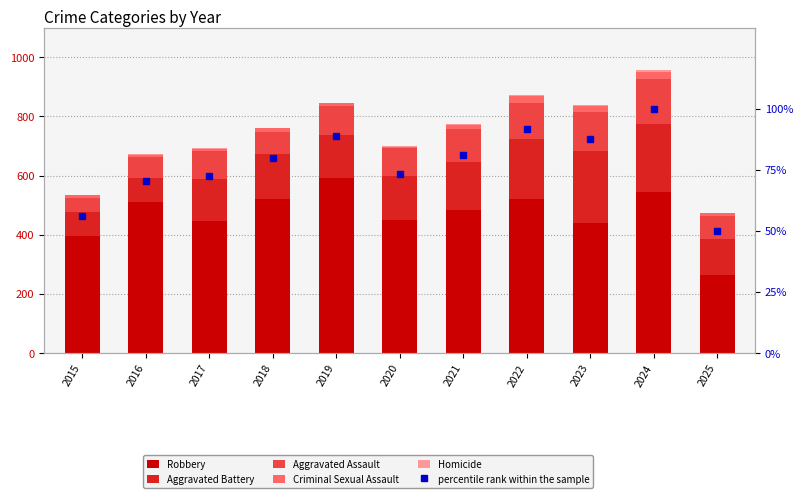

Reading right to left, what are all the values shown in this chart?

Robbery: 2025=262.0	2024=543.0	2023=440.0	2022=521.0	2021=484.0	2020=450.0	2019=591.0	2018=520.0	2017=446.0	2016=510.0	2015=395.0
Aggravated Battery: 2025=125.0	2024=232.0	2023=244.0	2022=202.0	2021=163.0	2020=150.0	2019=148.0	2018=152.0	2017=142.0	2016=82.0	2015=82.0
Aggravated Assault: 2025=75.0	2024=153.0	2023=130.0	2022=121.0	2021=110.0	2020=94.0	2019=98.0	2018=77.0	2017=95.0	2016=71.0	2015=46.0
Criminal Sexual Assault: 2025=11.0	2024=24.0	2023=22.0	2022=24.0	2021=14.0	2020=3.0	2019=8.0	2018=11.0	2017=8.0	2016=8.0	2015=12.0
Homicide: 2025=2.0	2024=4.0	2023=2.0	2022=6.0	2021=5.0	2020=3.0	2019=2.0	2018=1.0	2017=1.0	2016=1.0	2015=0.0
percentile rank within the sample: 2025=49.7	2024=100.0	2023=87.7	2022=91.4	2021=81.2	2020=73.2	2019=88.6	2018=79.6	2017=72.4	2016=70.3	2015=56.0